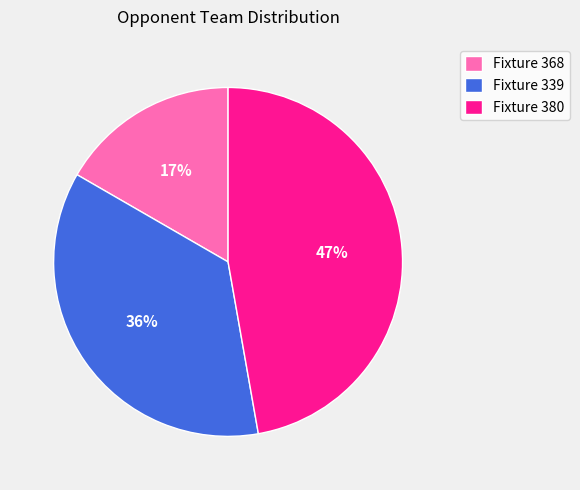

Is it true that Fixture 380 is 47% of the pie?

True